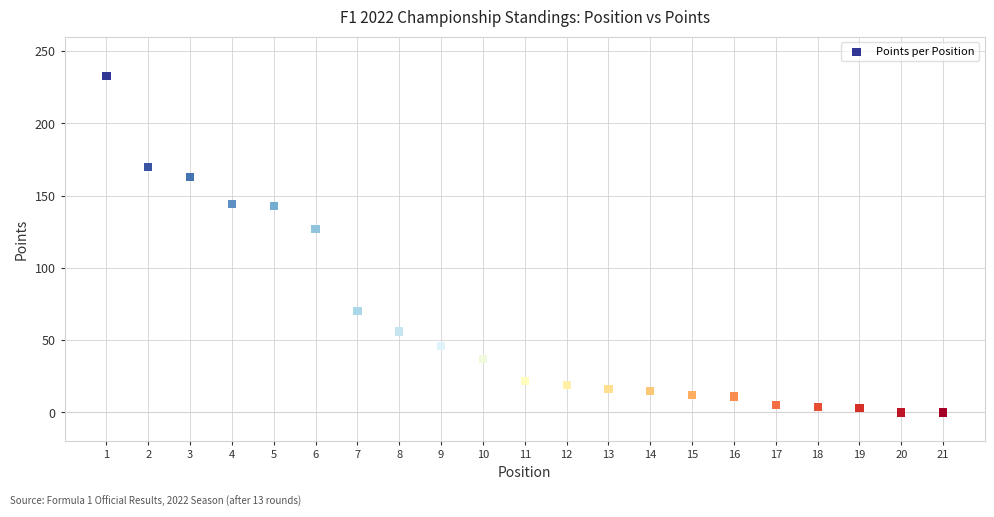

What Y value in the scatter plot is closest to 116?

127